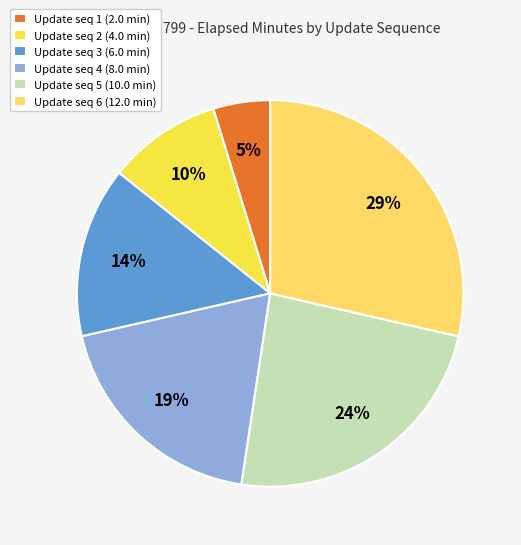

How many slices are in this pie chart?

6